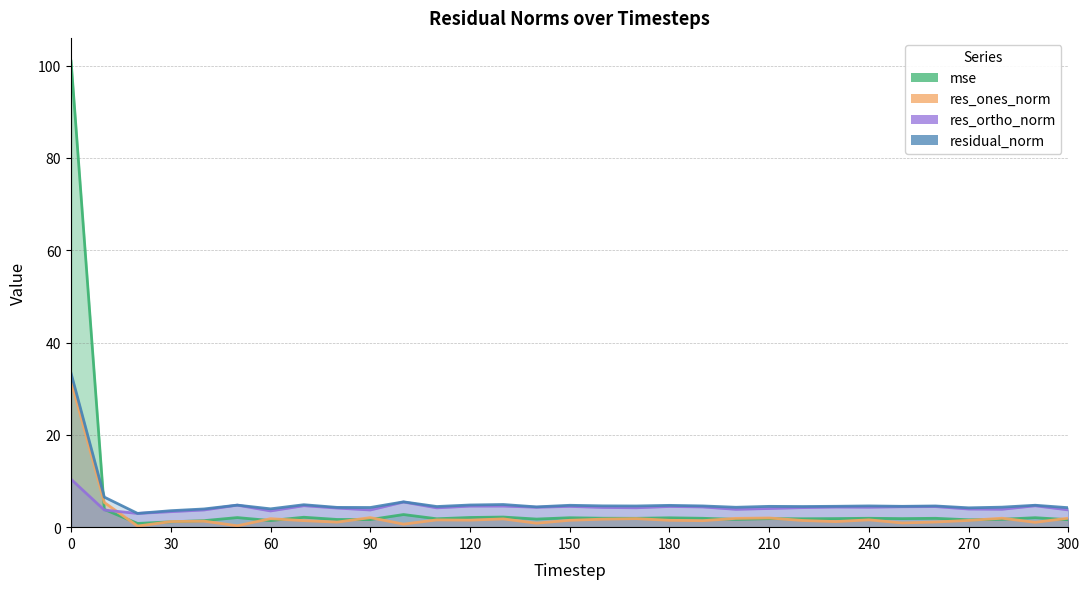

Reading left to right, list all the values displayed in this chart.

mse: 0=100.9	10=3.8	20=0.8	30=1.2	40=1.4	50=2.1	60=1.4	70=2.1	80=1.7	90=1.6	100=2.7	110=1.8	120=2.1	130=2.2	140=1.8	150=2.0	160=1.9	170=1.9	180=2.0	190=1.9	200=1.7	210=1.8	220=1.8	230=1.9	240=1.9	250=1.9	260=1.9	270=1.6	280=1.7	290=2.0	300=1.6
res_ones_norm: 0=31.7	10=5.3	20=0.2	30=1.2	40=1.3	50=0.3	60=1.8	70=1.4	80=1.1	90=2.1	100=0.7	110=1.6	120=1.5	130=1.8	140=0.9	150=1.5	160=1.7	170=1.8	180=1.5	190=1.4	200=1.9	210=2.0	220=1.5	230=1.2	240=1.6	250=0.9	260=1.1	270=1.5	280=1.9	290=1.1	300=2.0
res_ortho_norm: 0=10.4	10=3.7	20=3.0	30=3.4	40=3.7	50=4.8	60=3.5	70=4.7	80=4.1	90=3.7	100=5.4	110=4.2	120=4.6	130=4.6	140=4.3	150=4.5	160=4.3	170=4.2	180=4.5	190=4.4	200=3.9	210=4.0	220=4.2	230=4.4	240=4.3	250=4.4	260=4.5	270=3.9	280=3.9	290=4.6	300=3.7
residual_norm: 0=33.3	10=6.5	20=3.0	30=3.6	40=3.9	50=4.8	60=4.0	70=4.9	80=4.3	90=4.3	100=5.5	110=4.5	120=4.8	130=4.9	140=4.4	150=4.7	160=4.6	170=4.6	180=4.7	190=4.6	200=4.3	210=4.5	220=4.5	230=4.5	240=4.6	250=4.5	260=4.6	270=4.2	280=4.3	290=4.7	300=4.2